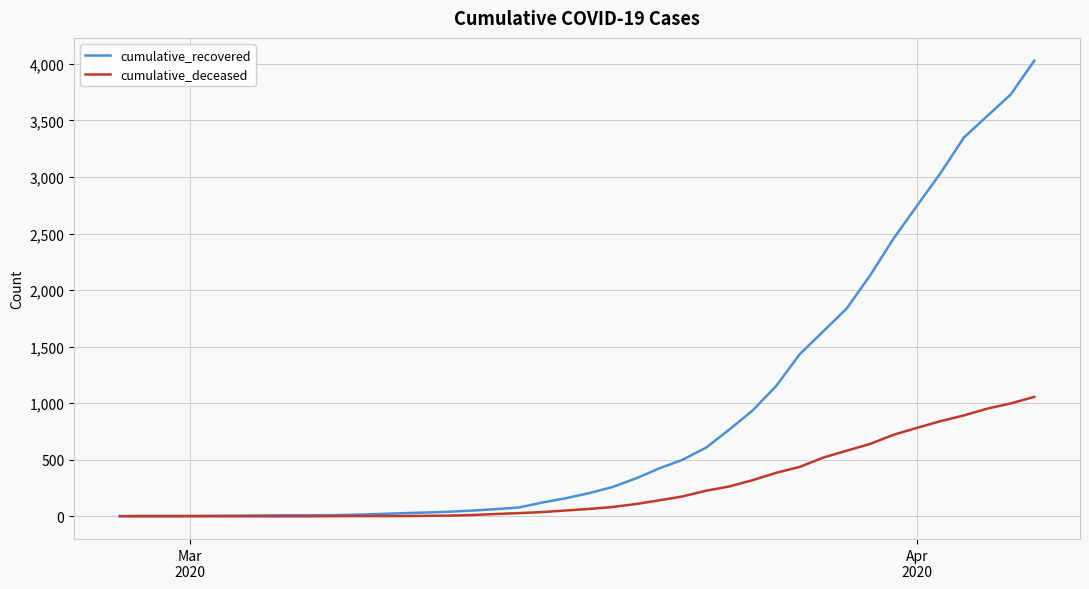

Count the number of categories in the chart.

40